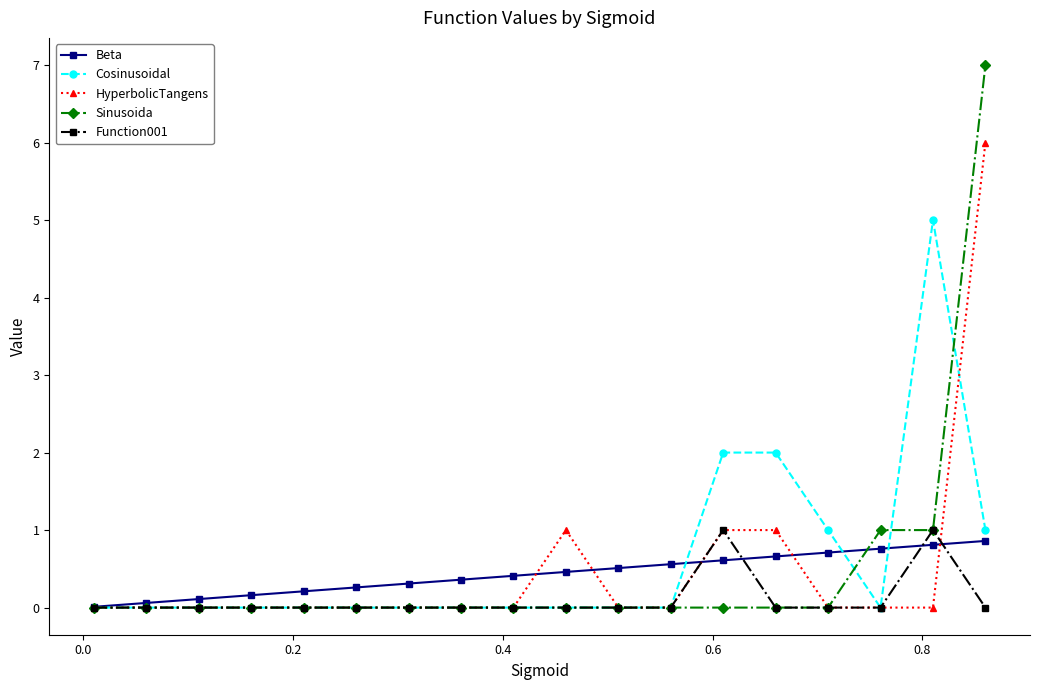

What is the value of the Cosinusoidal point at the 17th from the left?

5.0